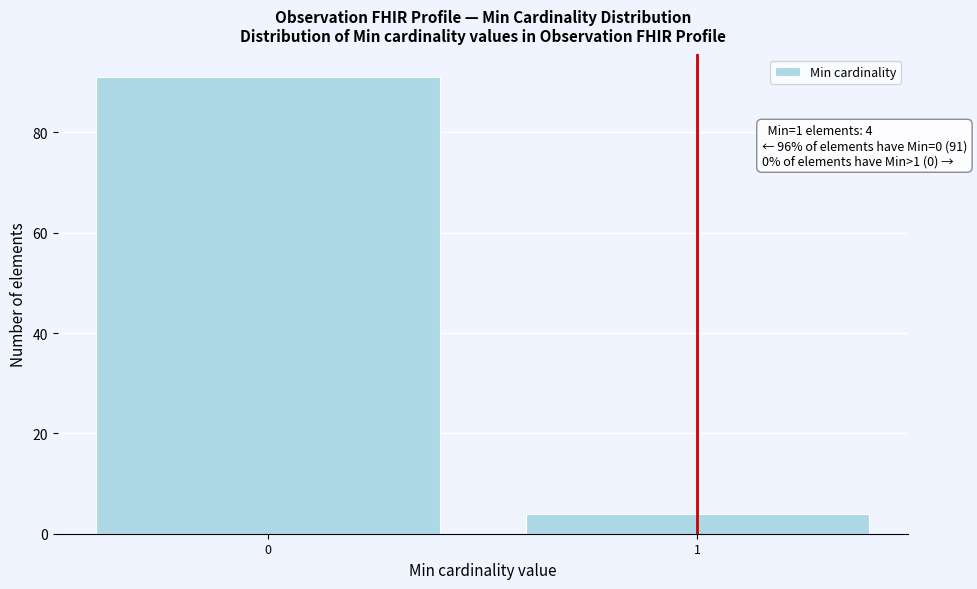

Reading left to right, what are all the values shown in this chart?

91	4